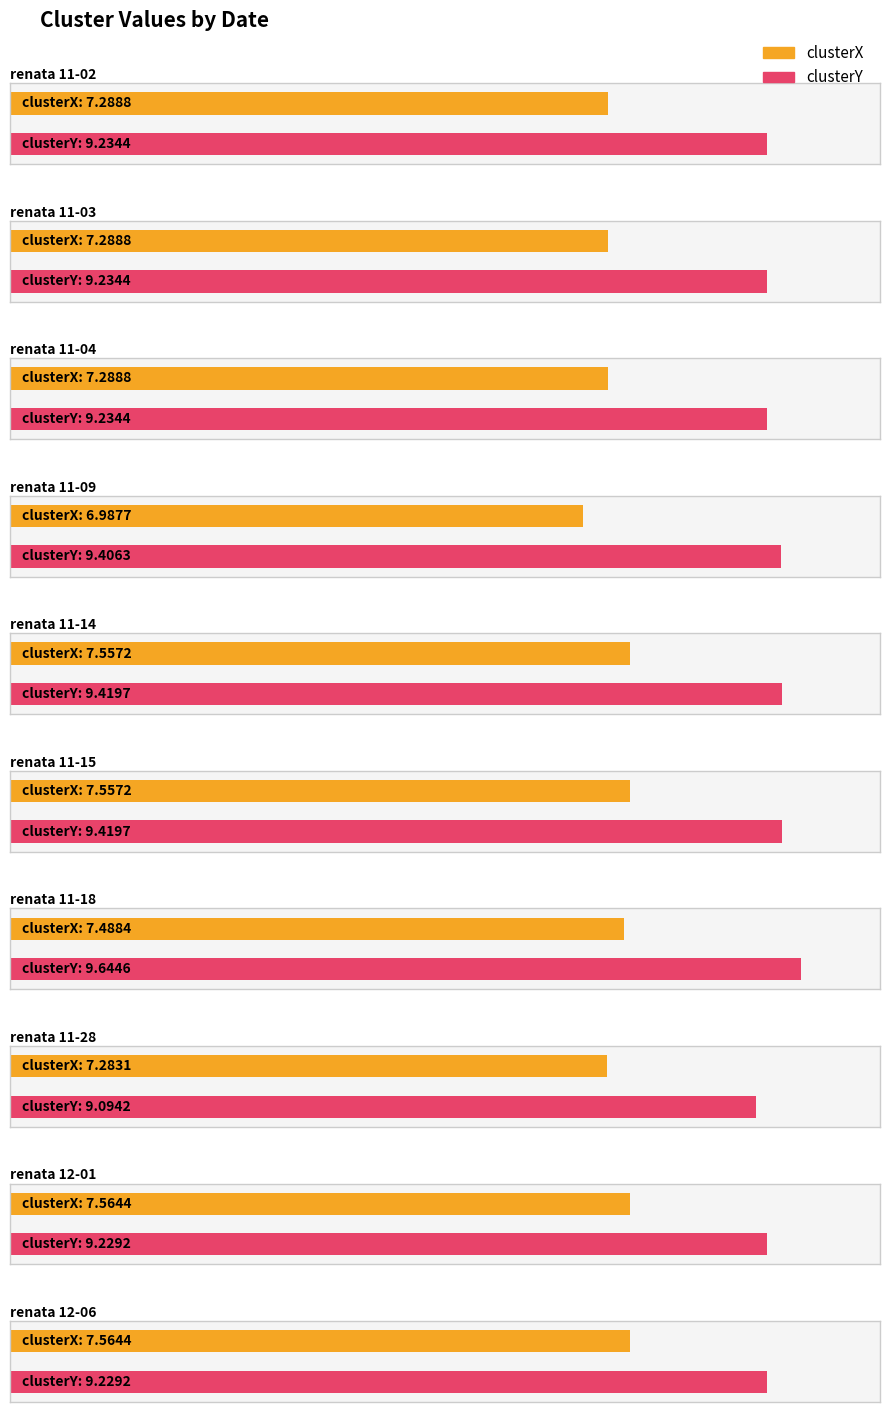

What position from the left is 11-03?

2